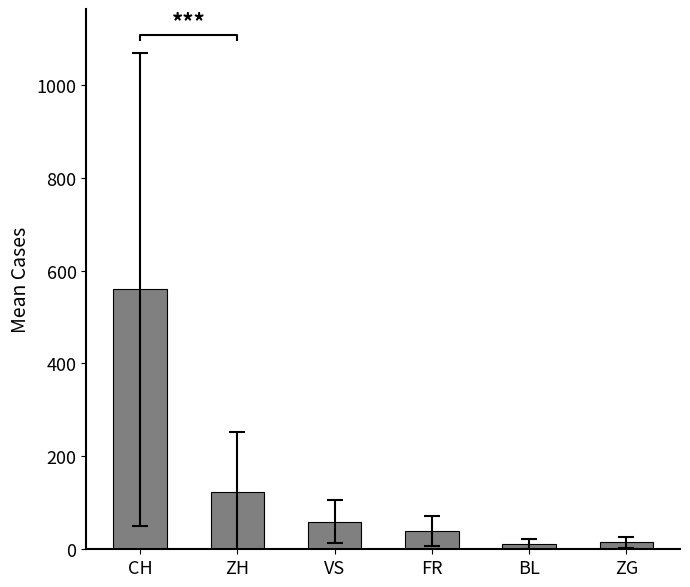

List the labels in order of value, largest first.

CH, ZH, VS, FR, ZG, BL